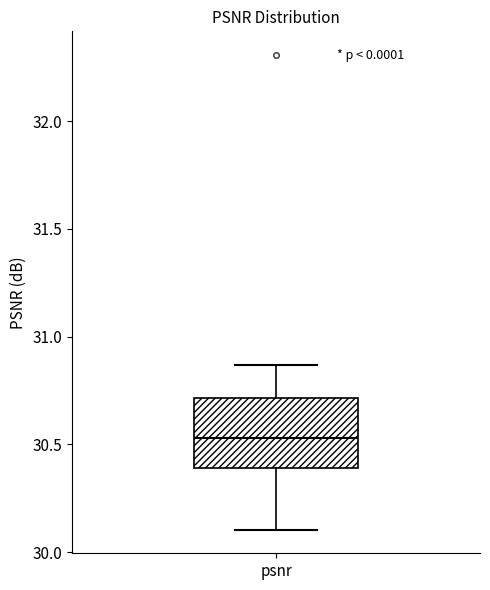

Read this box plot against the y-axis: the position of the median line, the range covered by the box, and the ends of both whiskers. The values are not printed on the chart, so give them approximately, as read against the axis.

median 30.55, box 30.40 to 30.70, whiskers 30.10 to 30.85